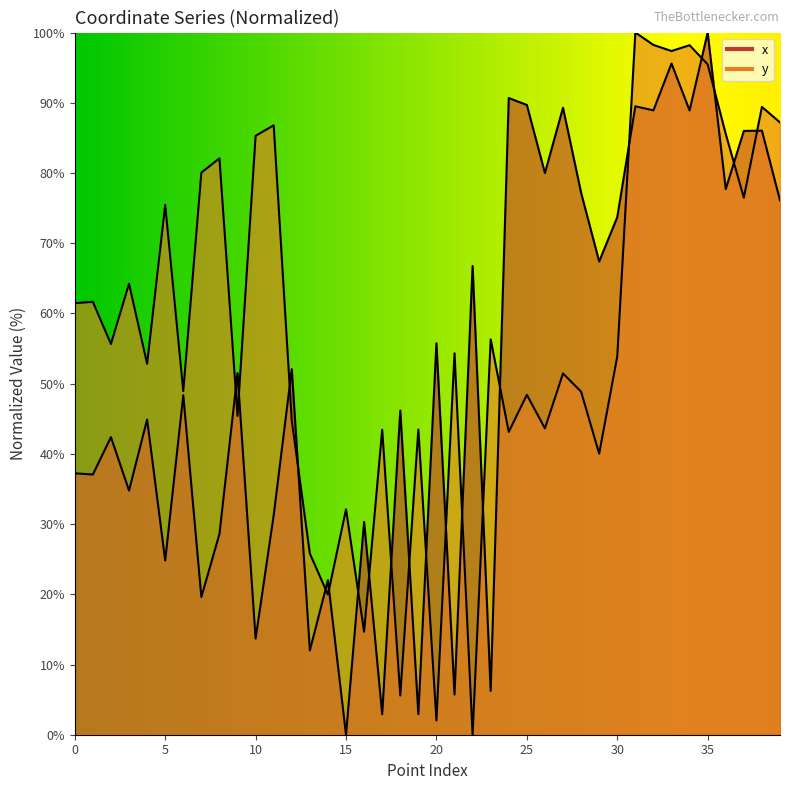

How many interior local valleys does the y series have?

14